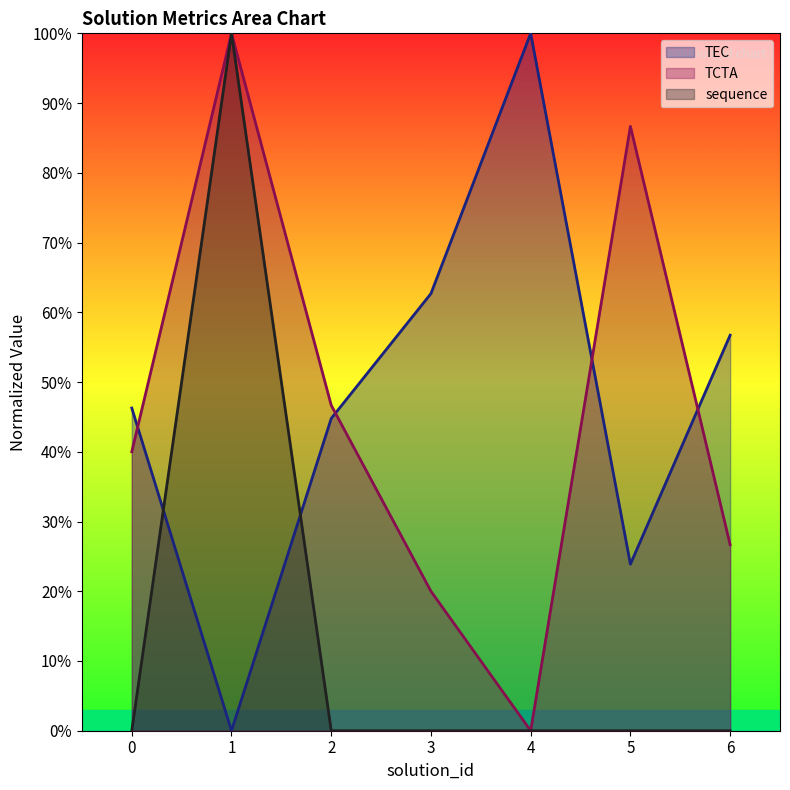

True or false: TCTA has a value of 40.0 at 0.

True